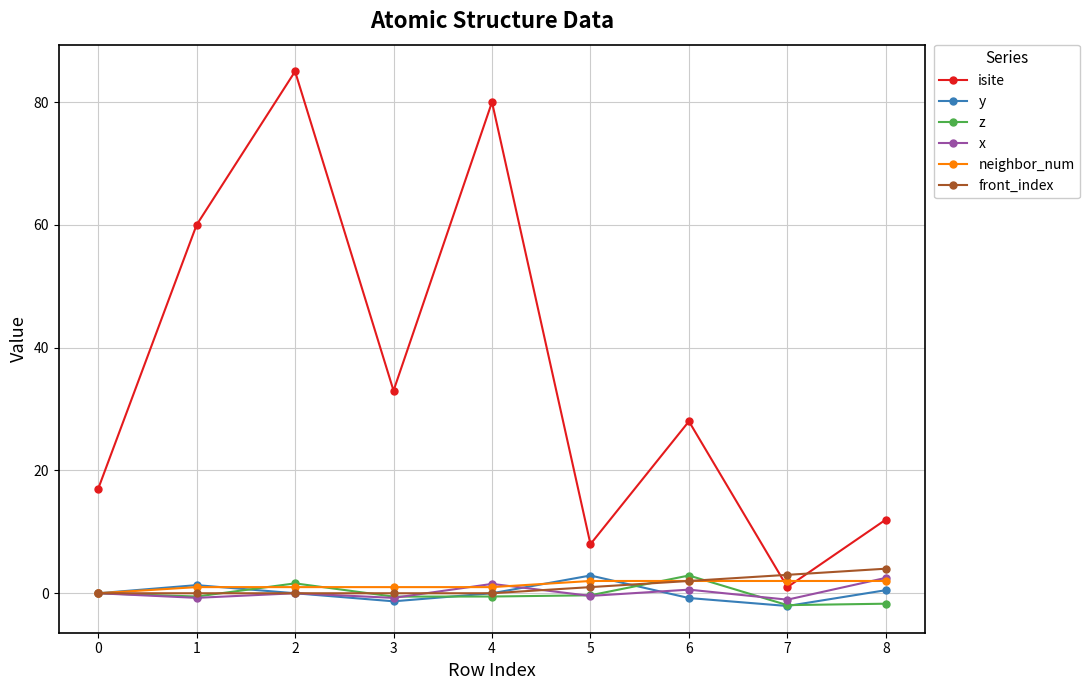

At which category does y reach its first local valley?

3